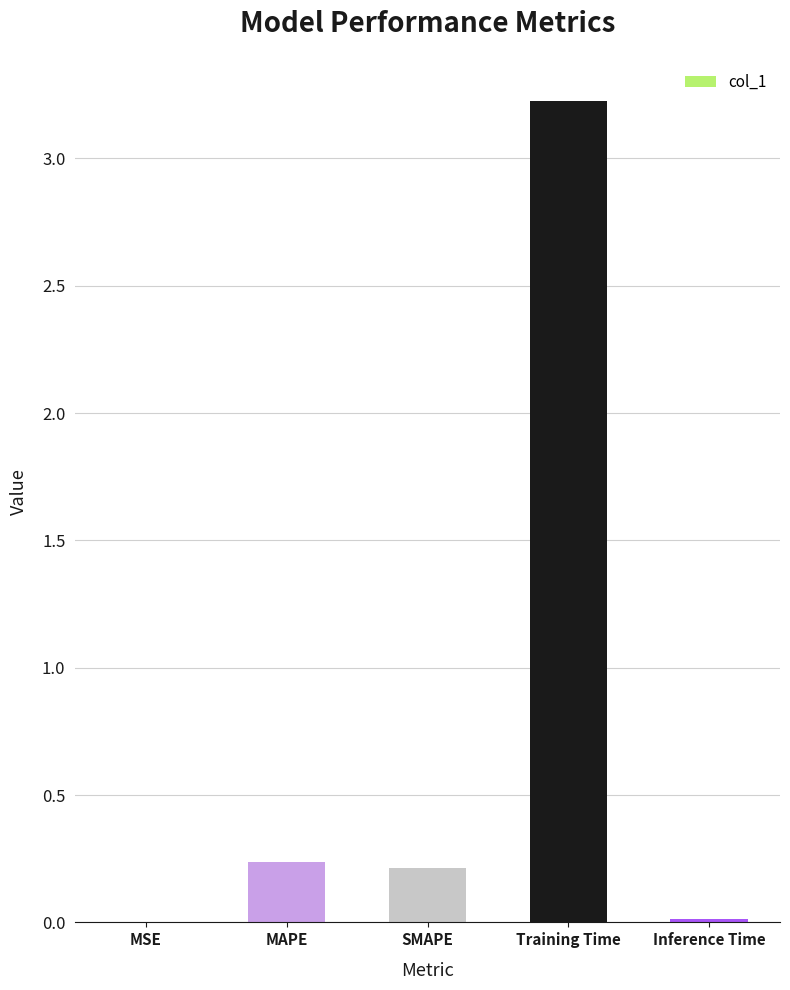

The chart shows a value of 0.0 at Inference Time. True or false?

True